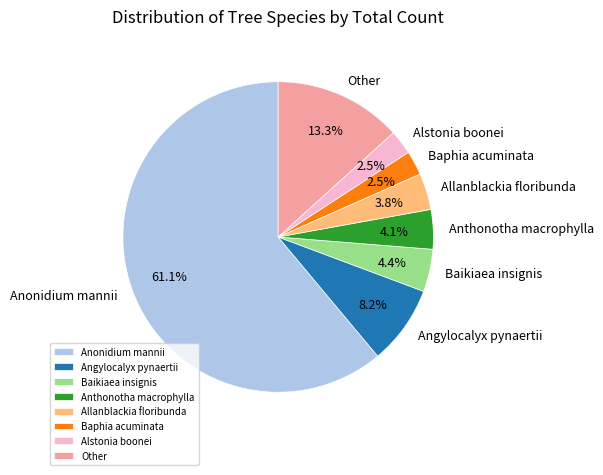

Which has a higher value, Anthonotha macrophylla or Alstonia boonei?

Anthonotha macrophylla